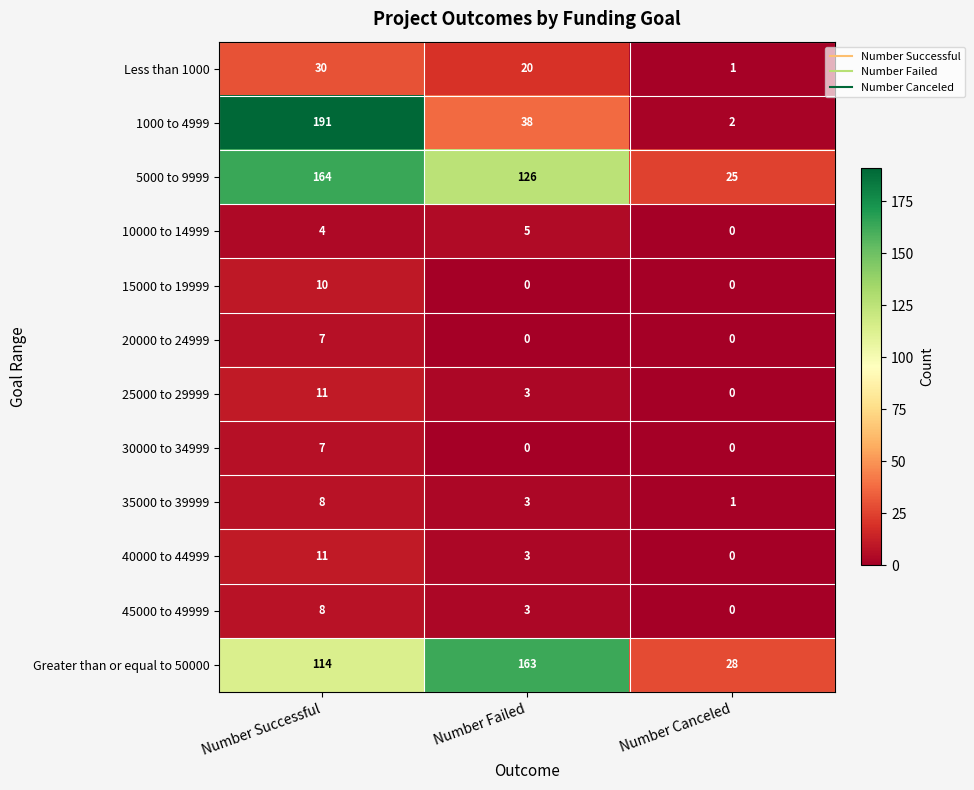

The 40000 to 44999 series shows 11 at Number Successful. True or false?

True